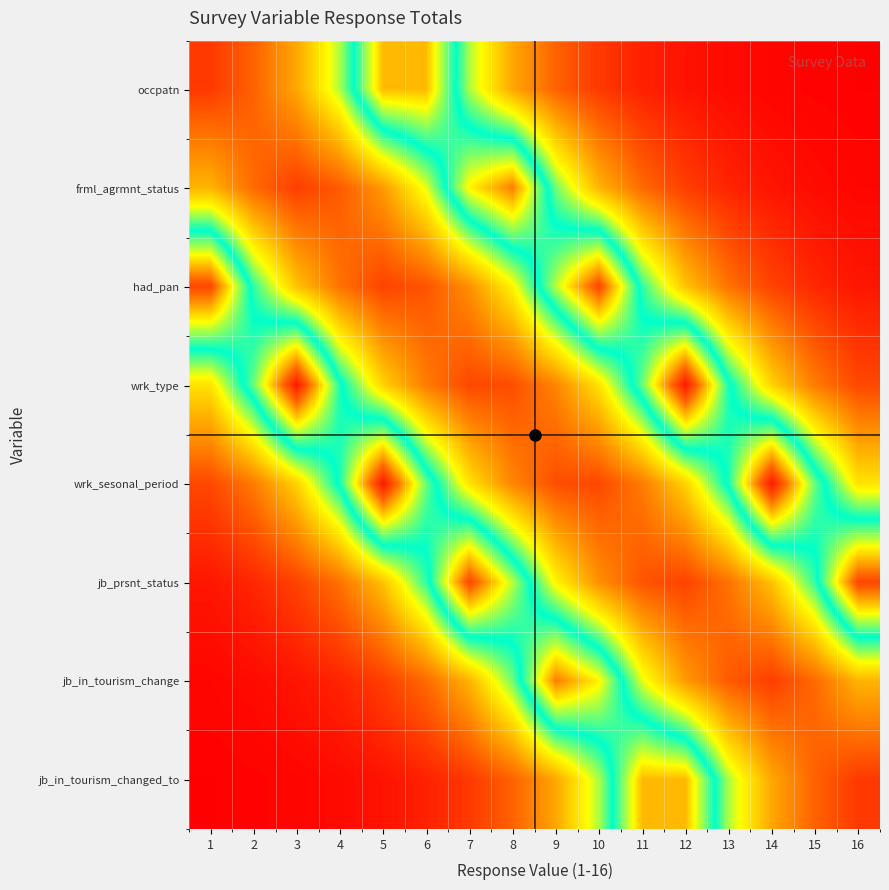

Between 8 and 5, which is larger?

5